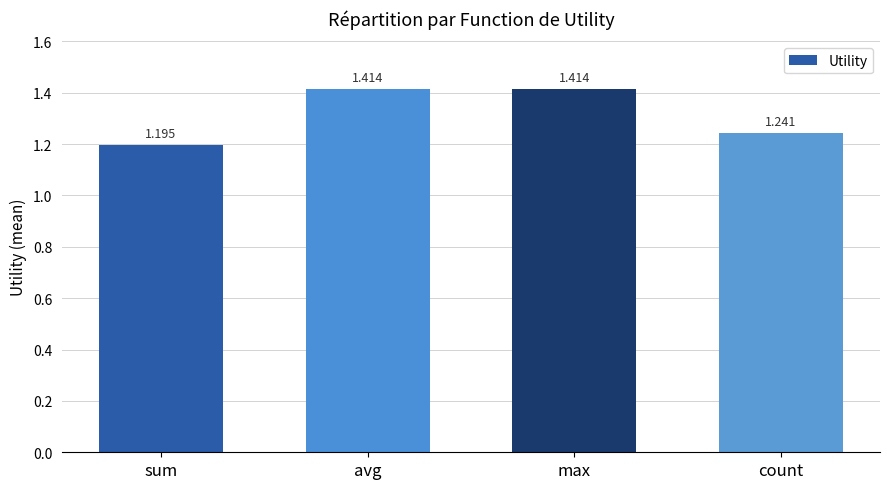

What is the label of the 3rd bar from the left?

max